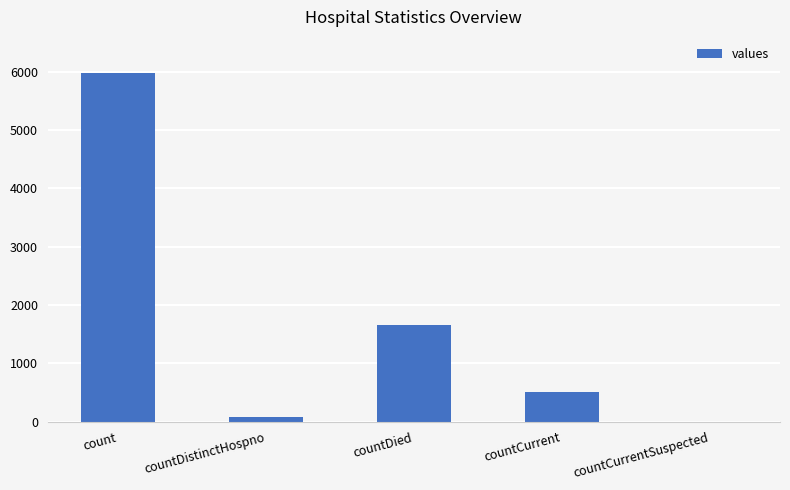

Reading left to right, extract all data points from this chart.

5983	77	1663	515	0